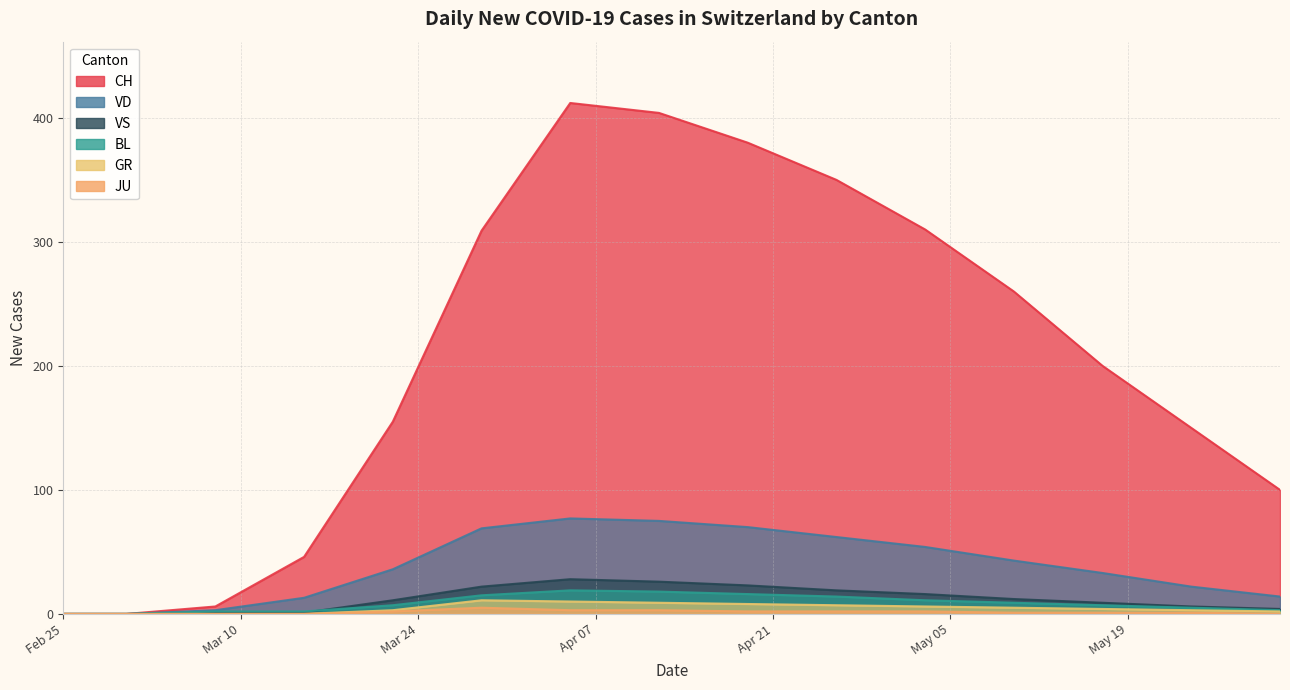

At which label is BL closest to 9?

2020-05-10